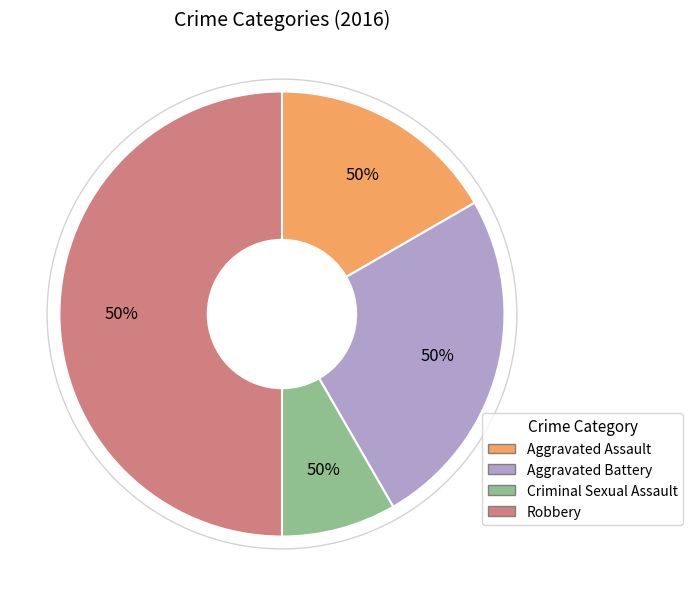

Is the sum of Criminal Sexual Assault and Aggravated Assault greater than half?

No